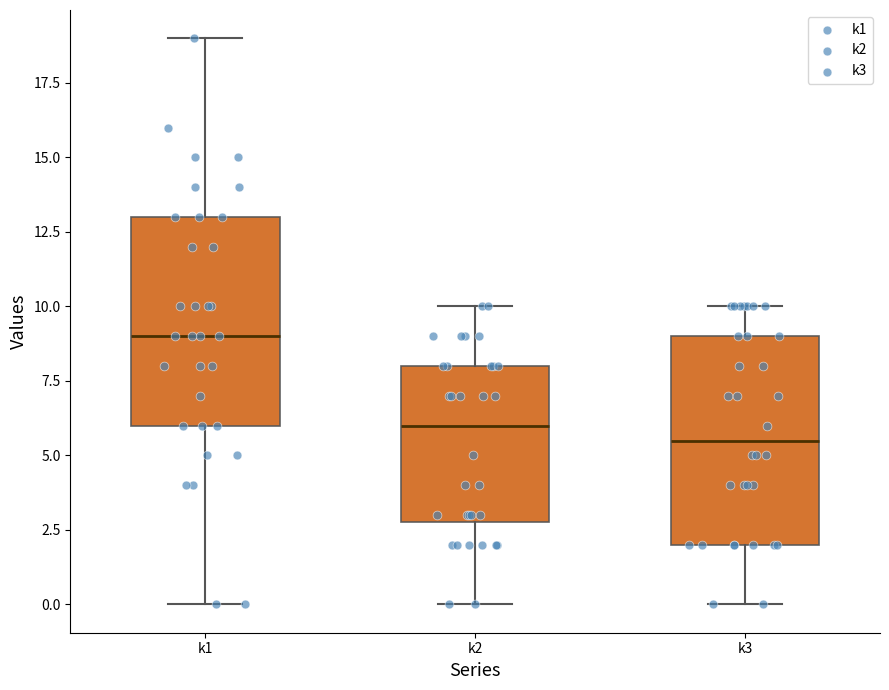

Which box has the lowest median line?

k3